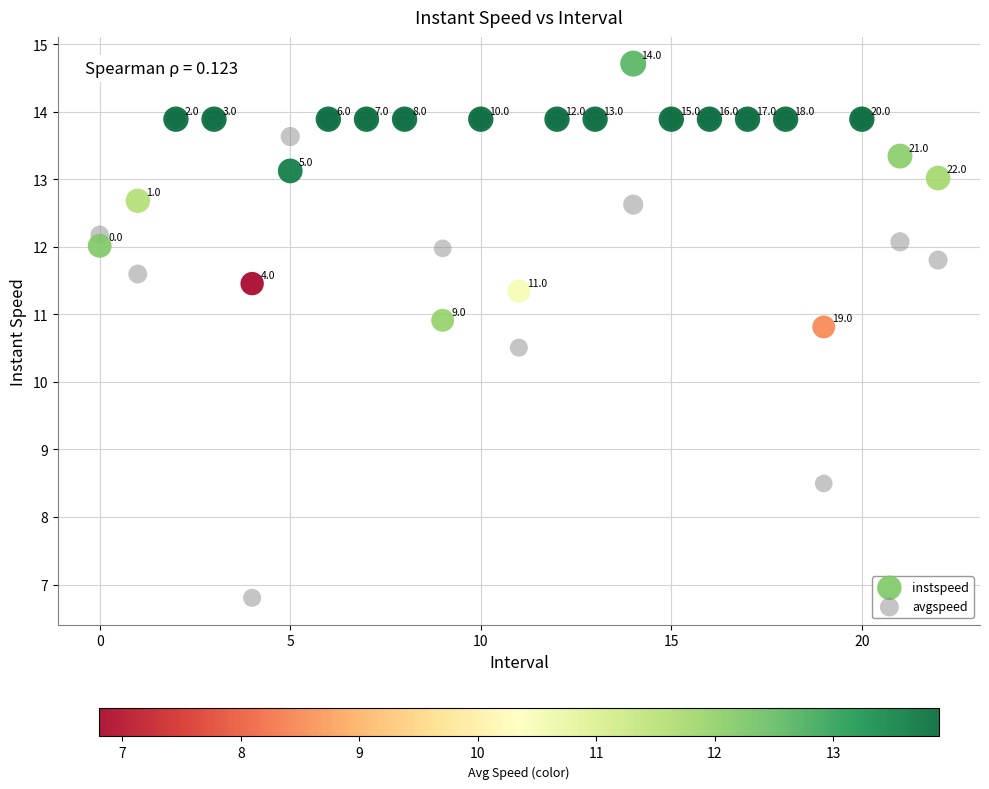

Which series contains the lowest Y value?

avgspeed